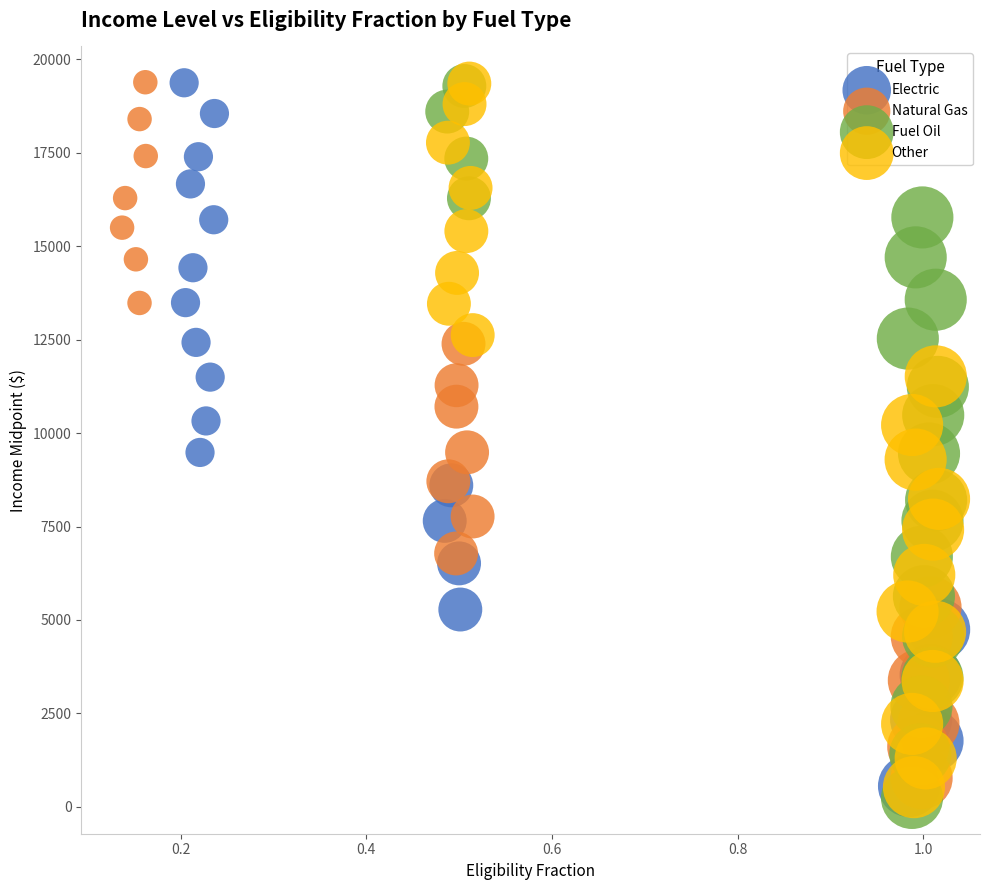

Which series has the largest Y range (max minus min)?

Fuel Oil